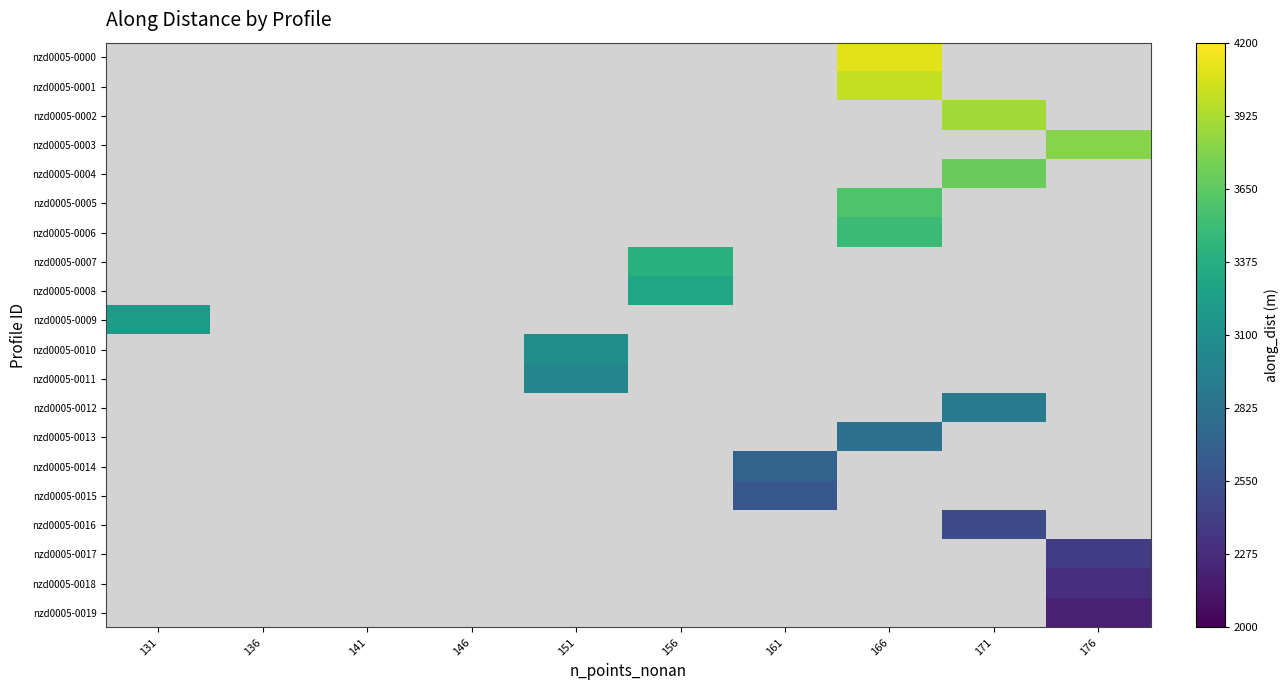

Which has a higher value, 136 or 156?

156